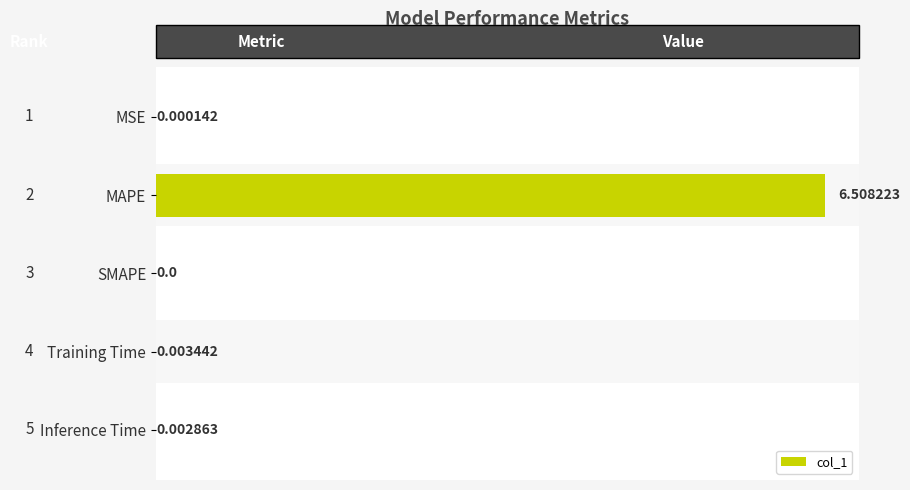

Between Training Time and SMAPE, which is larger?

Training Time